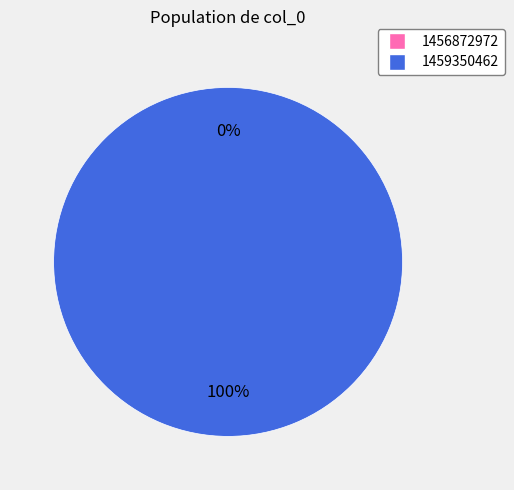

What is the total percentage of 1456872972 and 1459350462?

100.0%